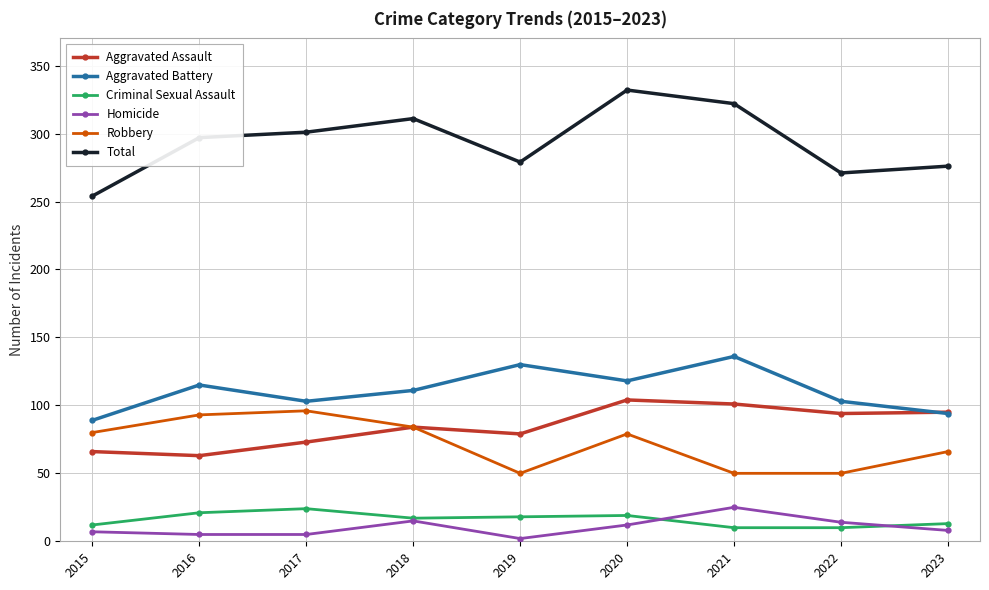

What are all the series names shown in the legend?

Aggravated Assault, Aggravated Battery, Criminal Sexual Assault, Homicide, Robbery, Total